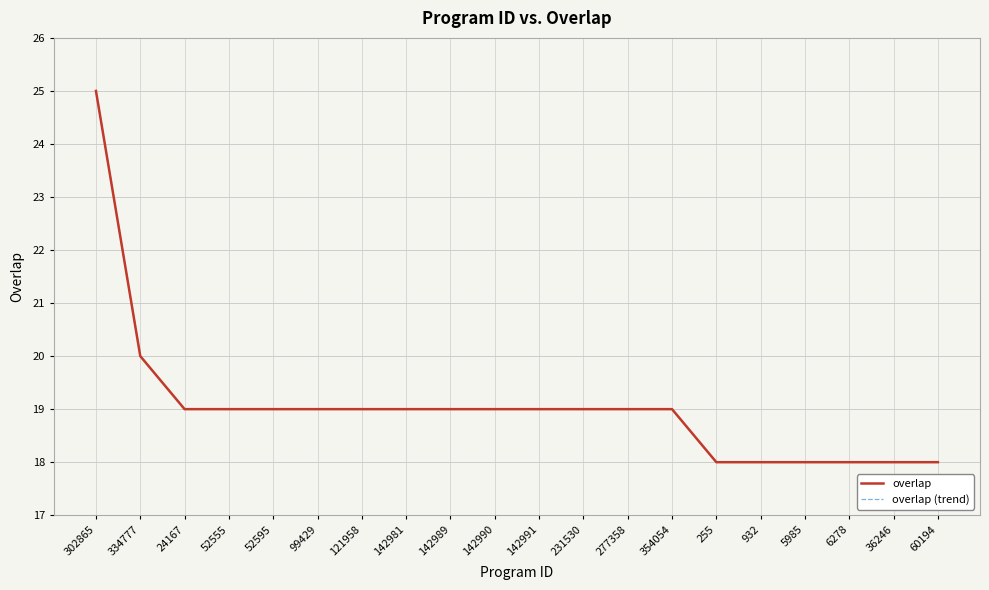

True or false: overlap and overlap (trend) intersect in this chart.

False